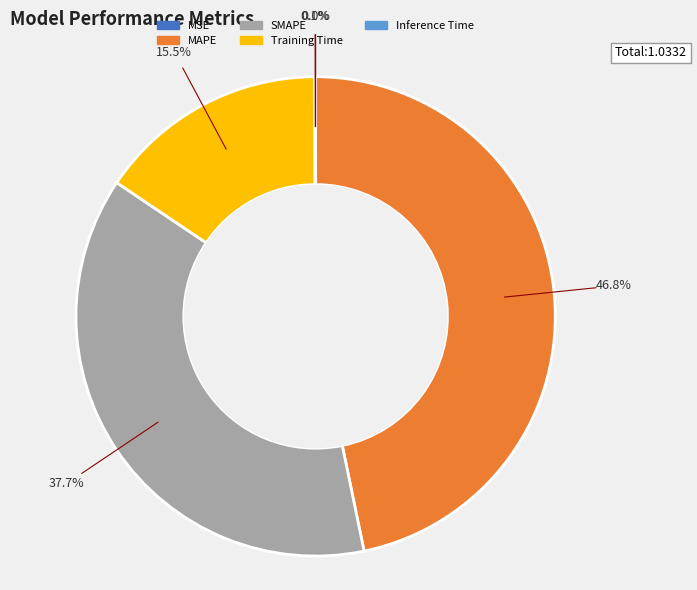

Does SMAPE account for over 50% of the chart?

No